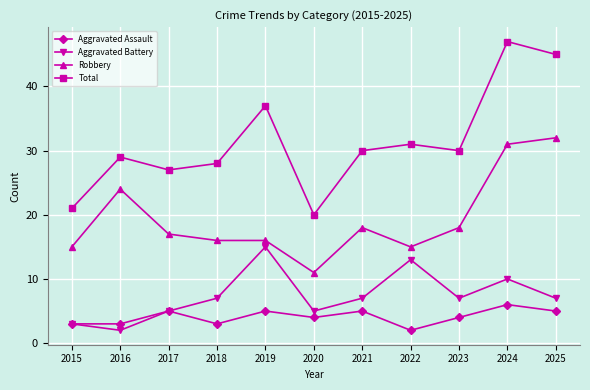

What is the sum of the Robbery values at 2025 and 2023?

50